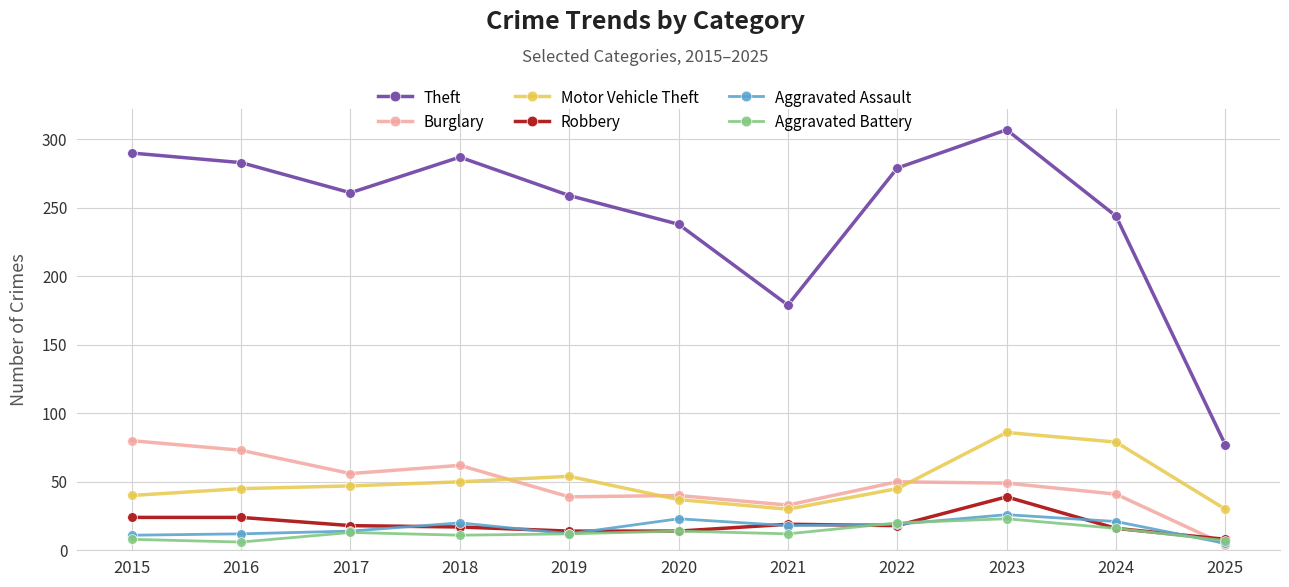

What is the spread (max minus min) of values at 2020?

224